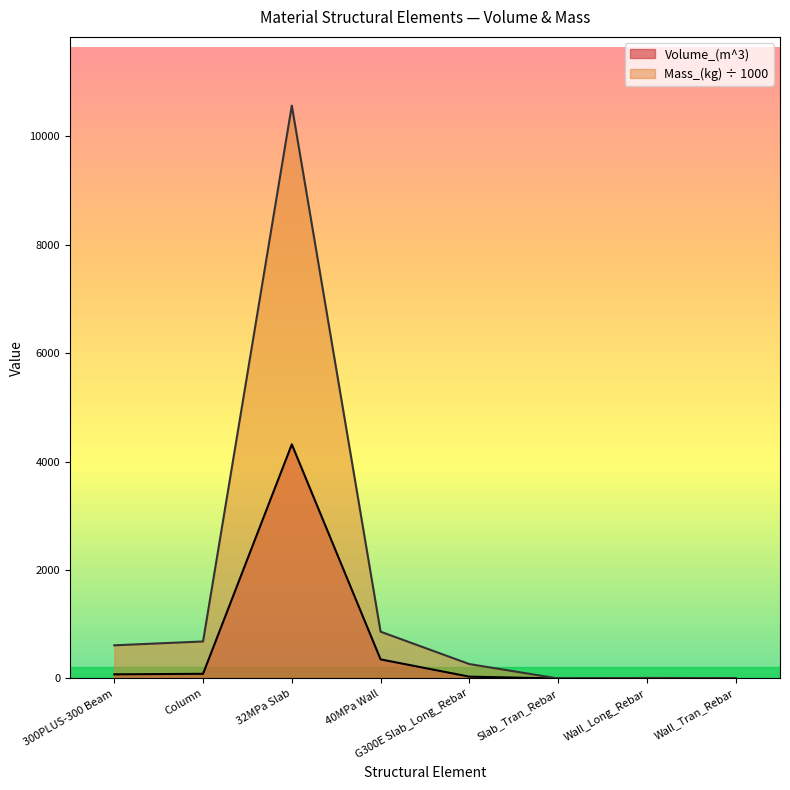

Which series has the widest spread of values?

Mass_(kg)